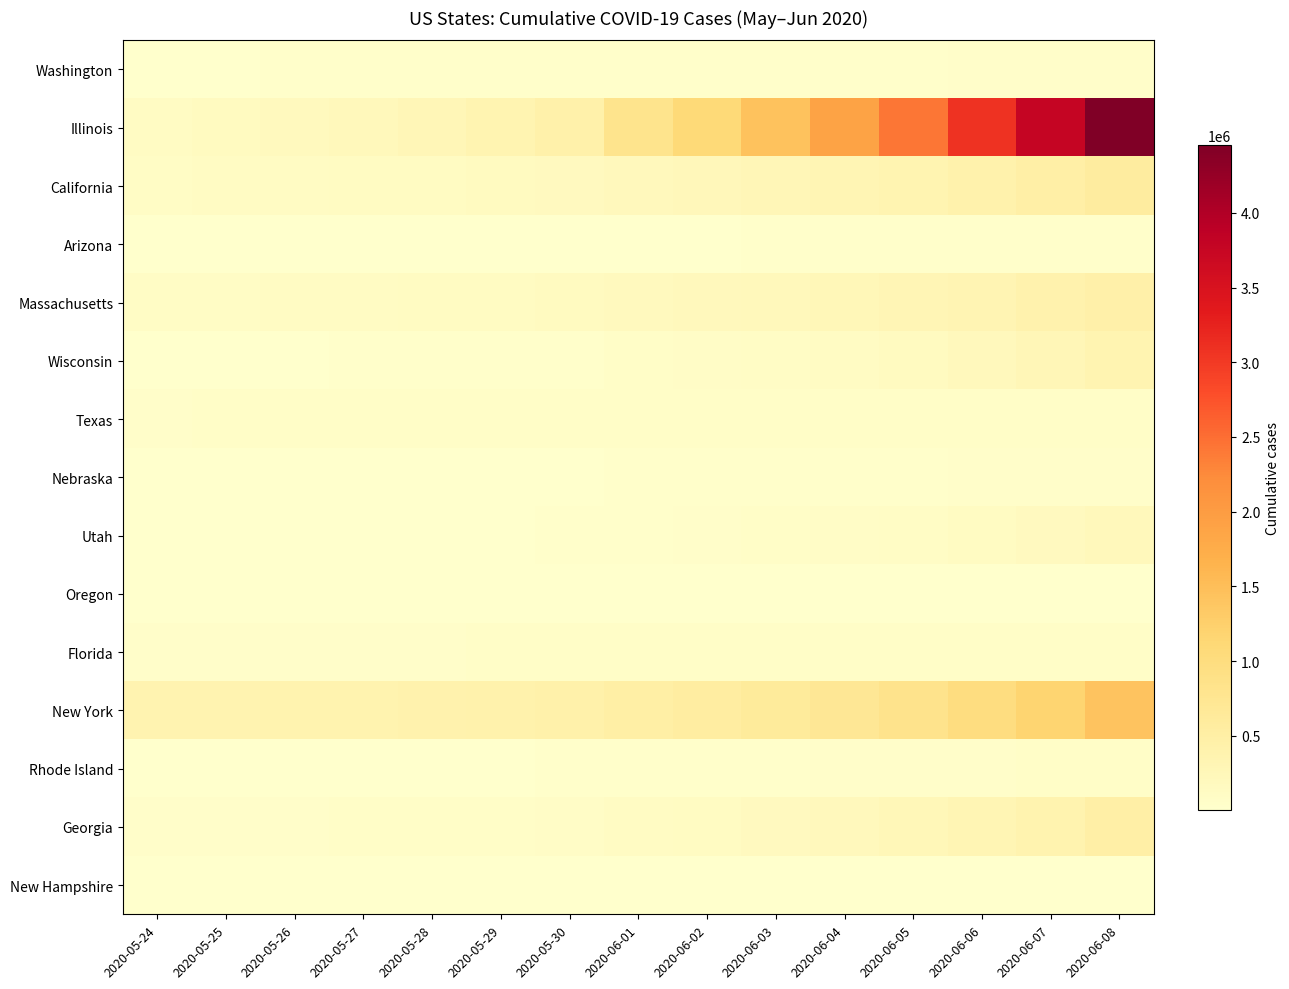

Which series has the largest total across all categories?

Illinois